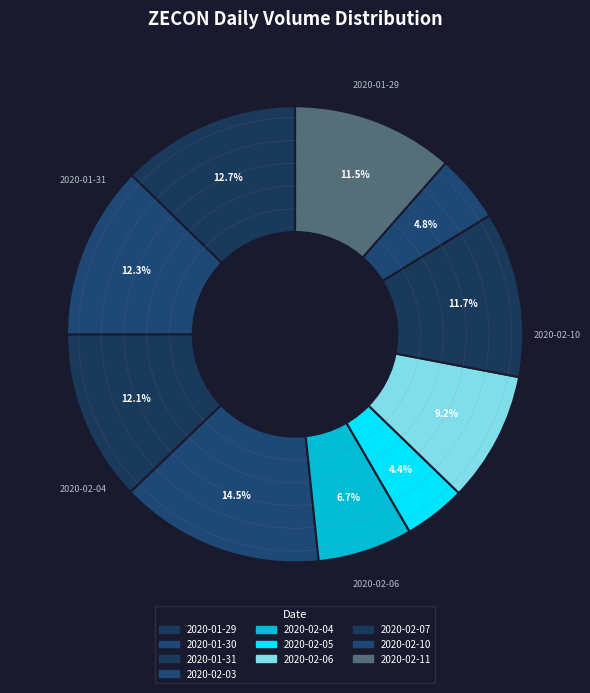

What percentage is the 2020-02-10 slice, to the nearest percent?

5%